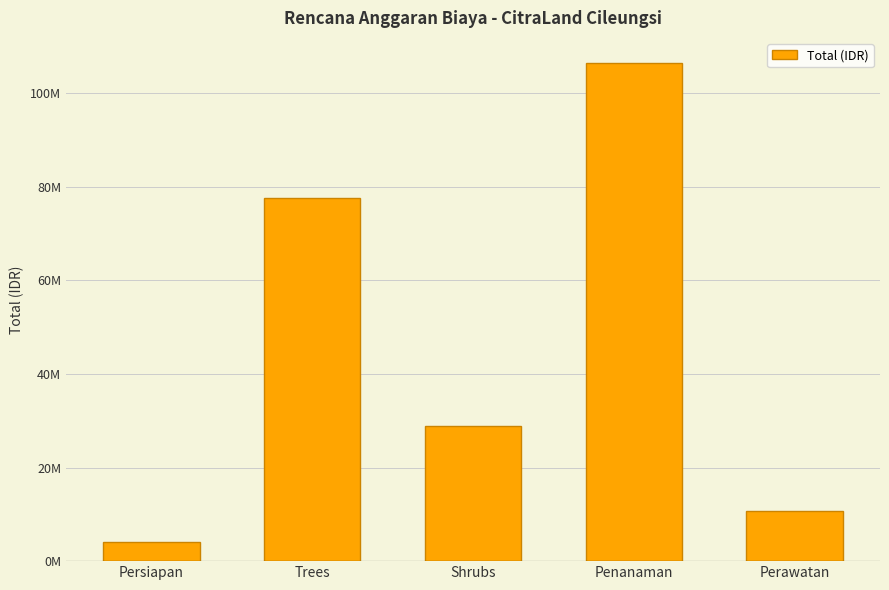

Approximately how many times larger is the value at Penanaman compared to Perawatan?

10.0